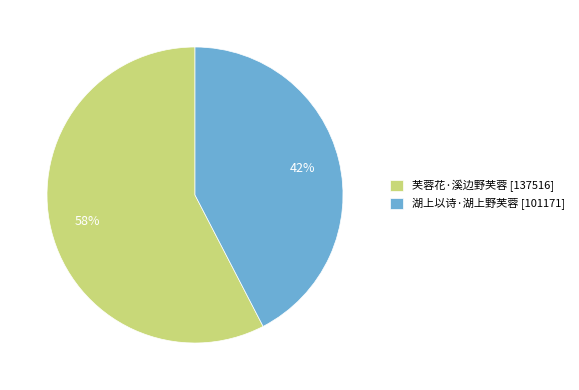

Is 芙蓉花·溪边野芙蓉 the majority of the pie?

Yes